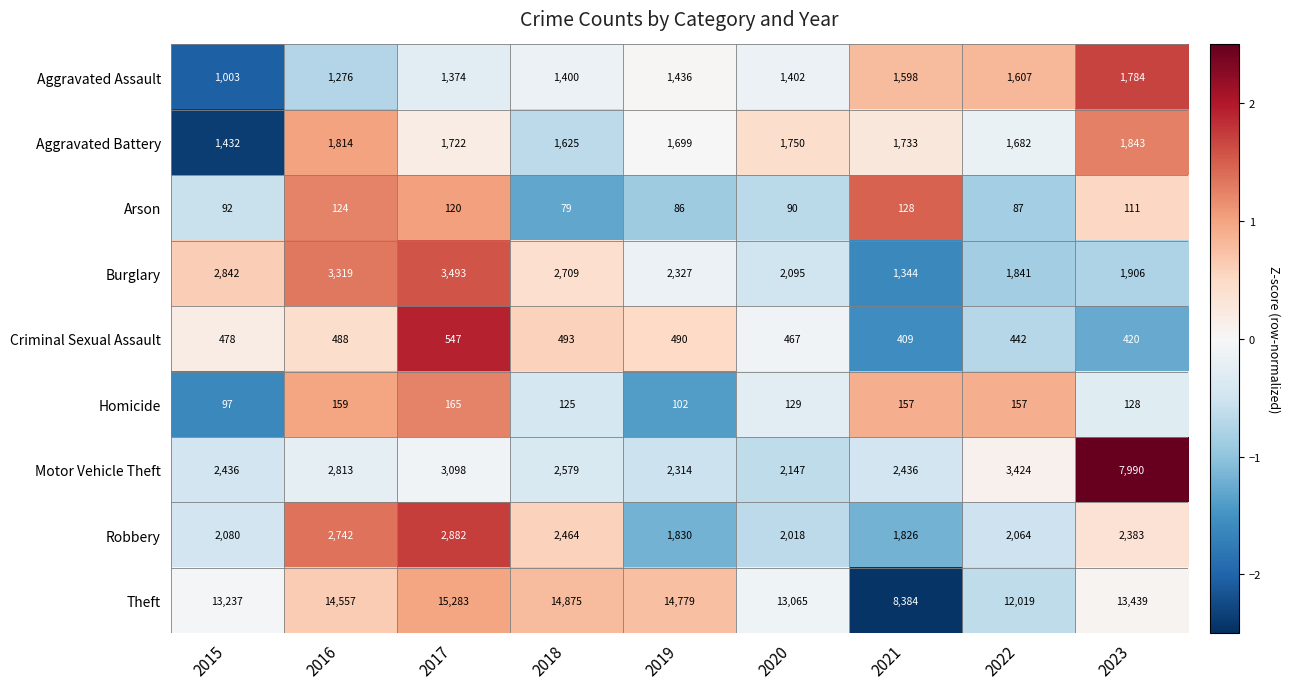

Rank the series by their maximum value, from lowest to highest.

Arson, Homicide, Criminal Sexual Assault, Aggravated Assault, Aggravated Battery, Robbery, Burglary, Motor Vehicle Theft, Theft